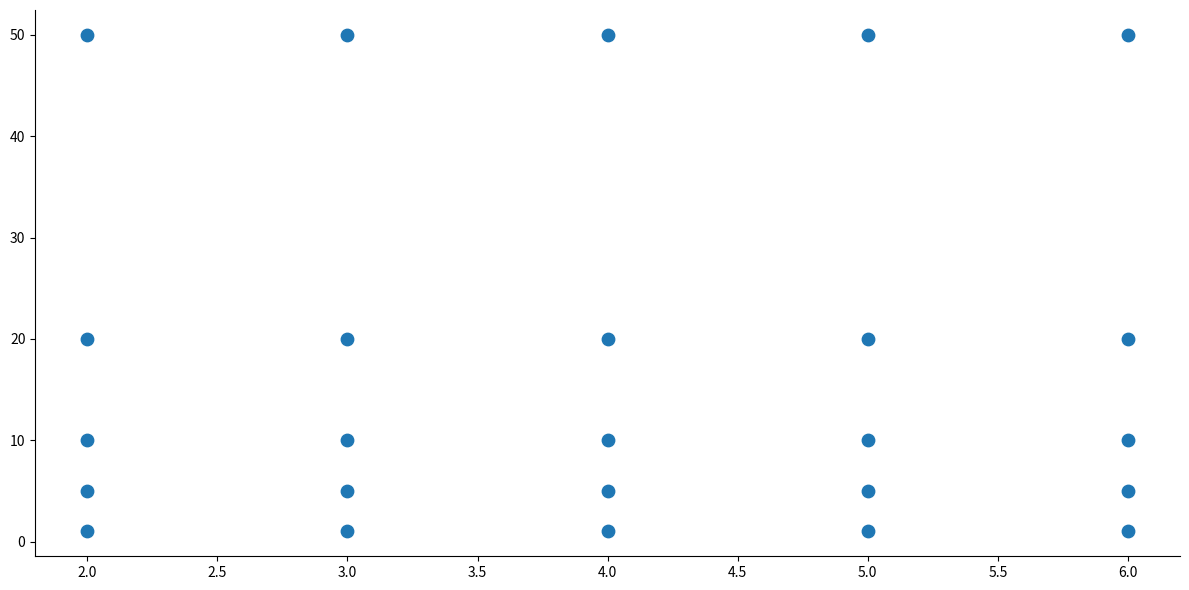

What is the range of X values (max minus min)?

4